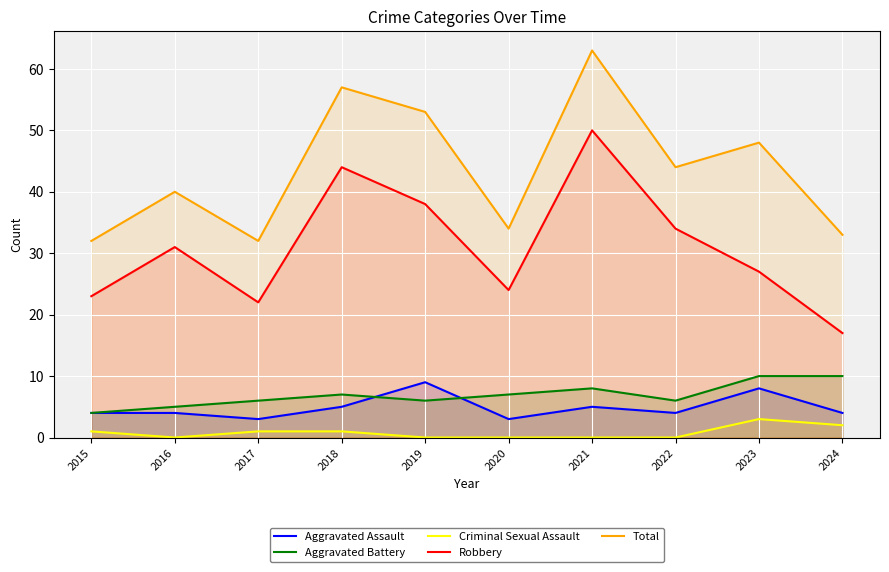

What is the maximum value shown in the chart?

63